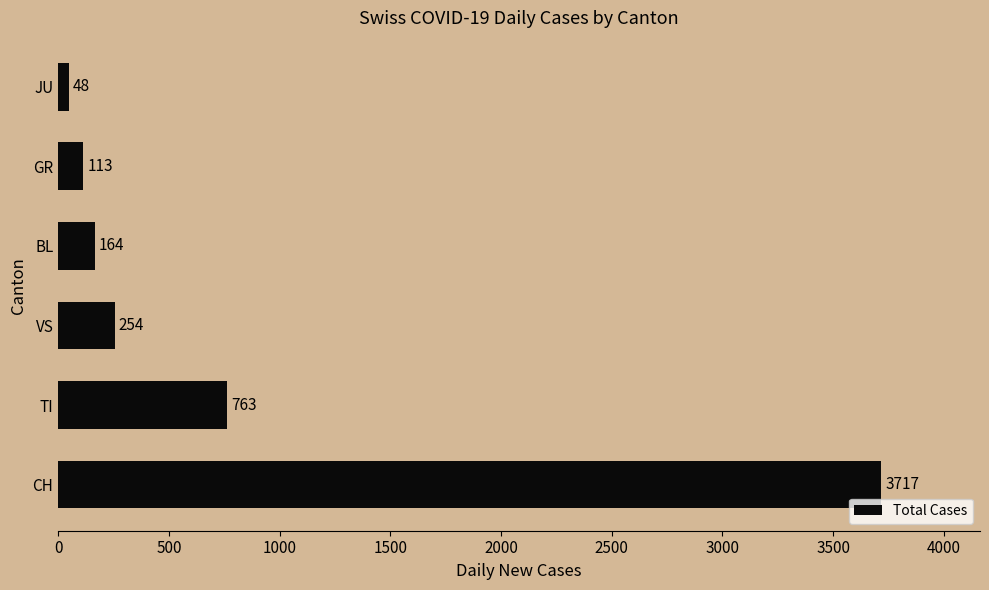

Approximately how many times larger is the value at CH compared to VS?

14.6